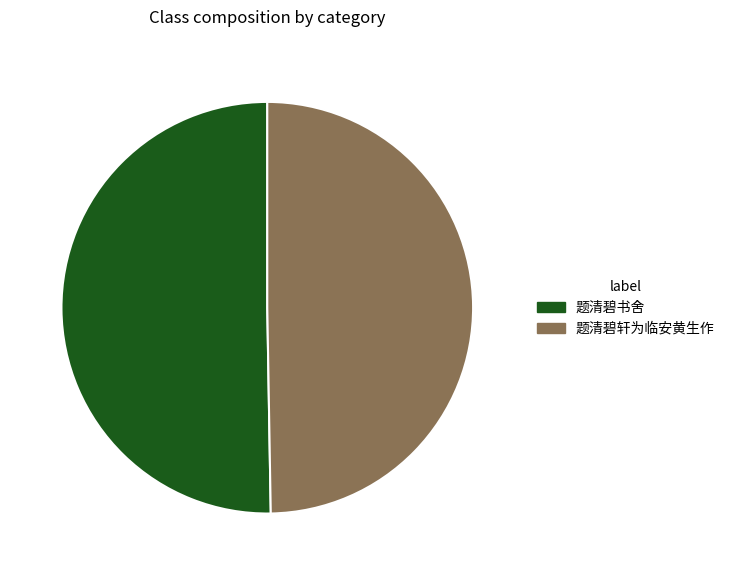

Which slice represents more than half of the pie?

题清碧书舍